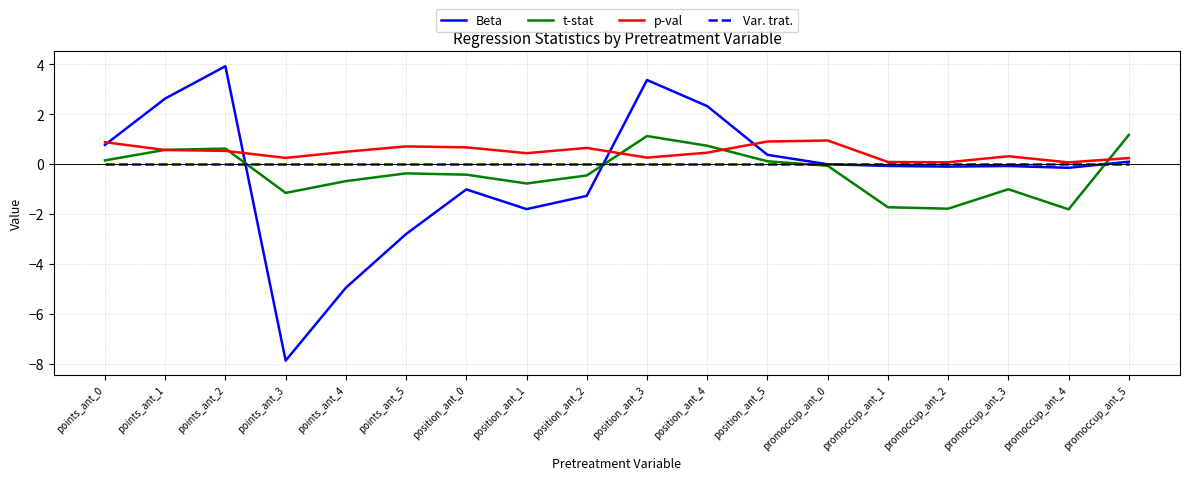

What position from the right is position_ant_3?

9